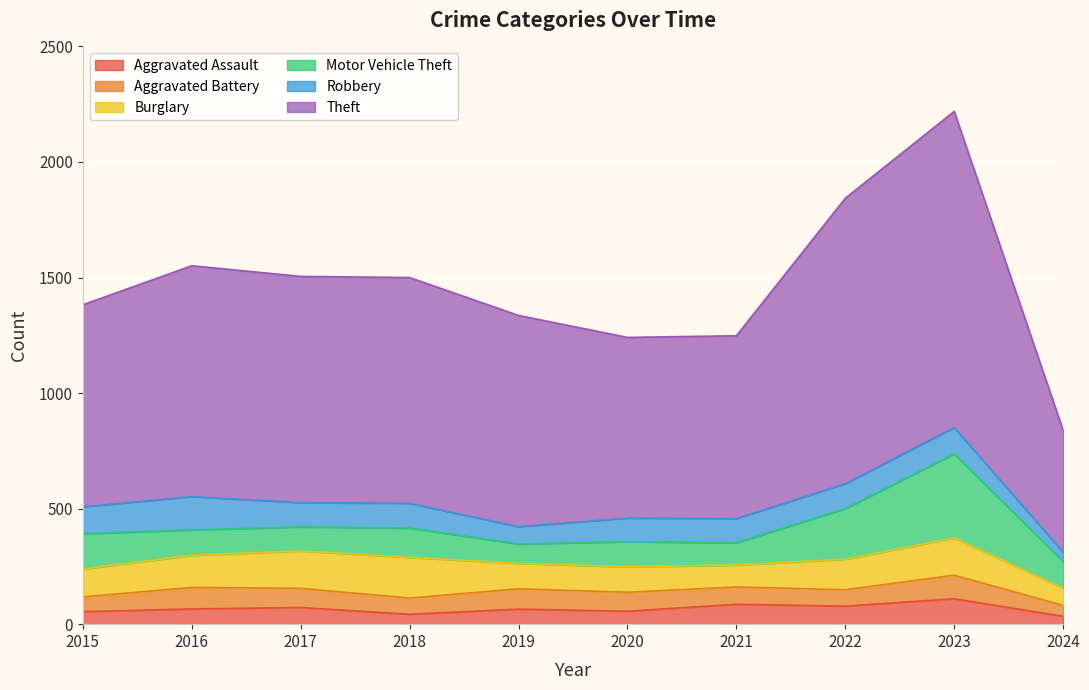

What is the value of the Robbery point at the 8th from the left?

108